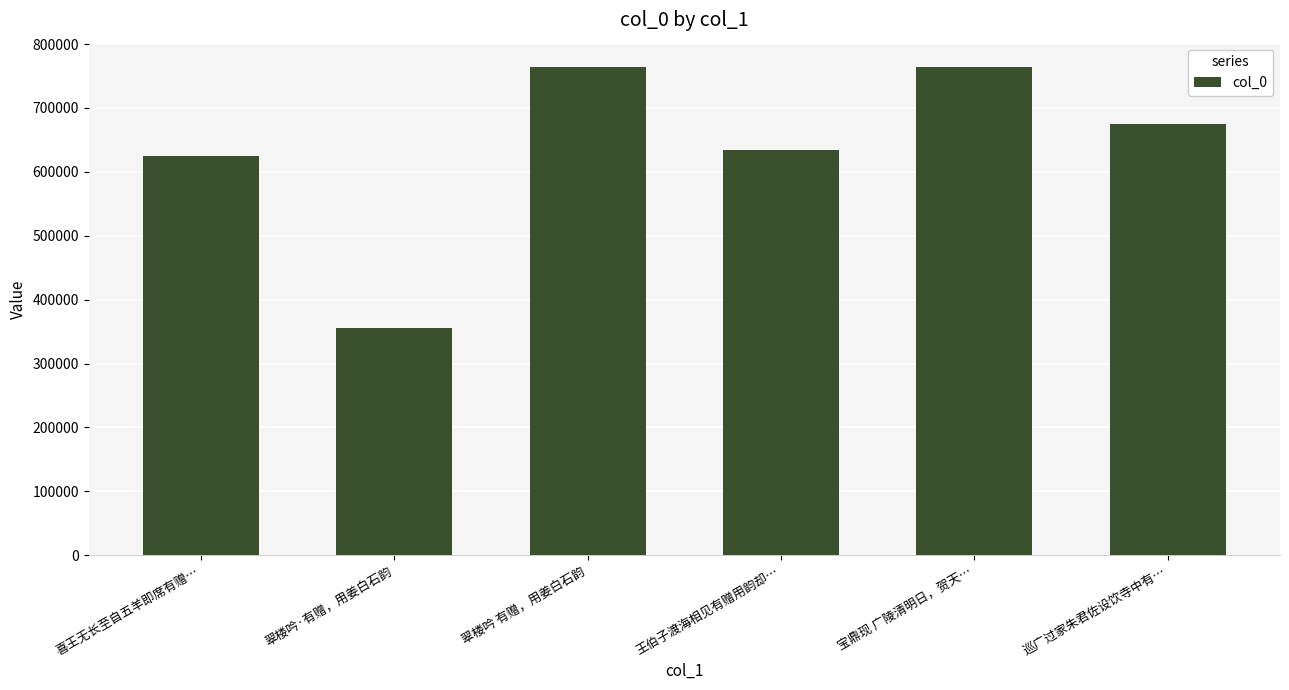

The chart shows a value of 513886 at 翠楼吟·有赠，用姜白石韵. True or false?

False